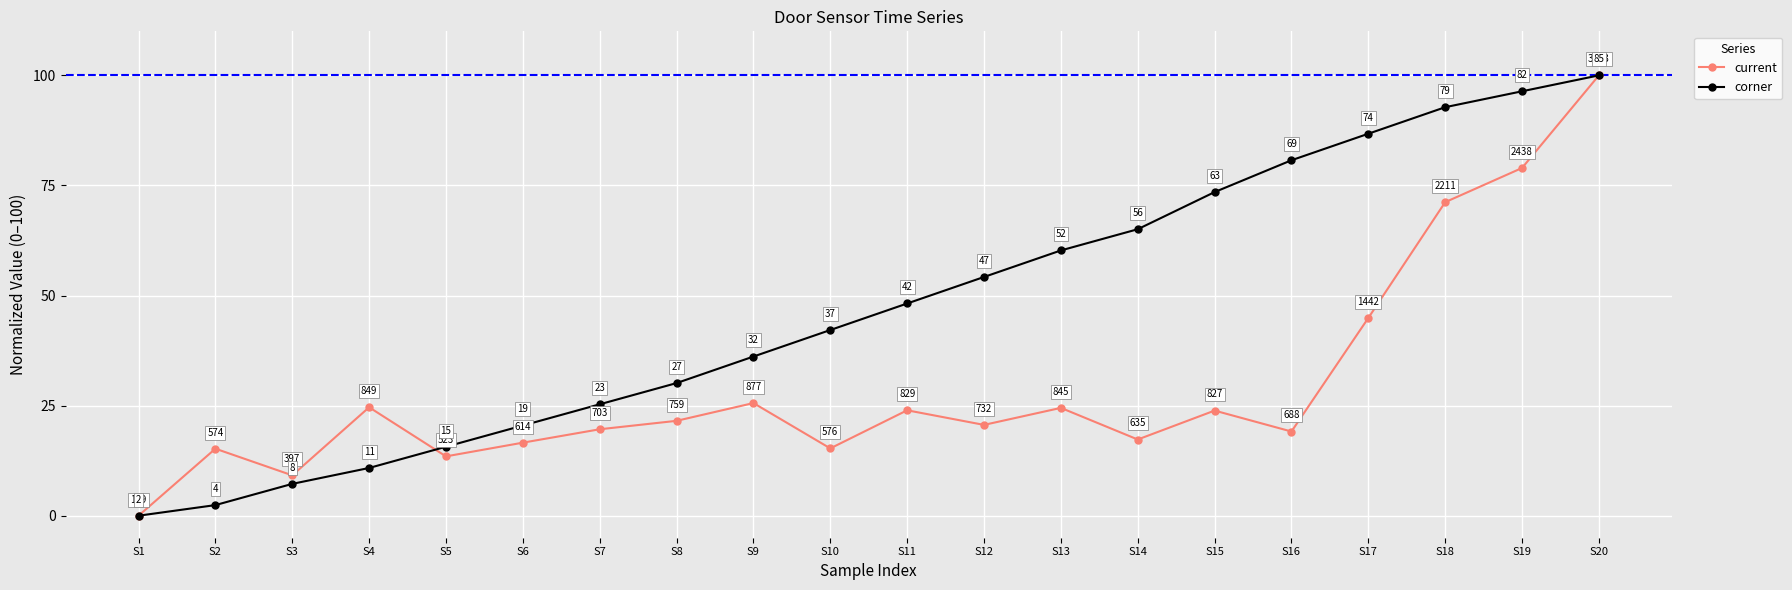

Is the value of current at S14 greater than the value of corner at S16?

No